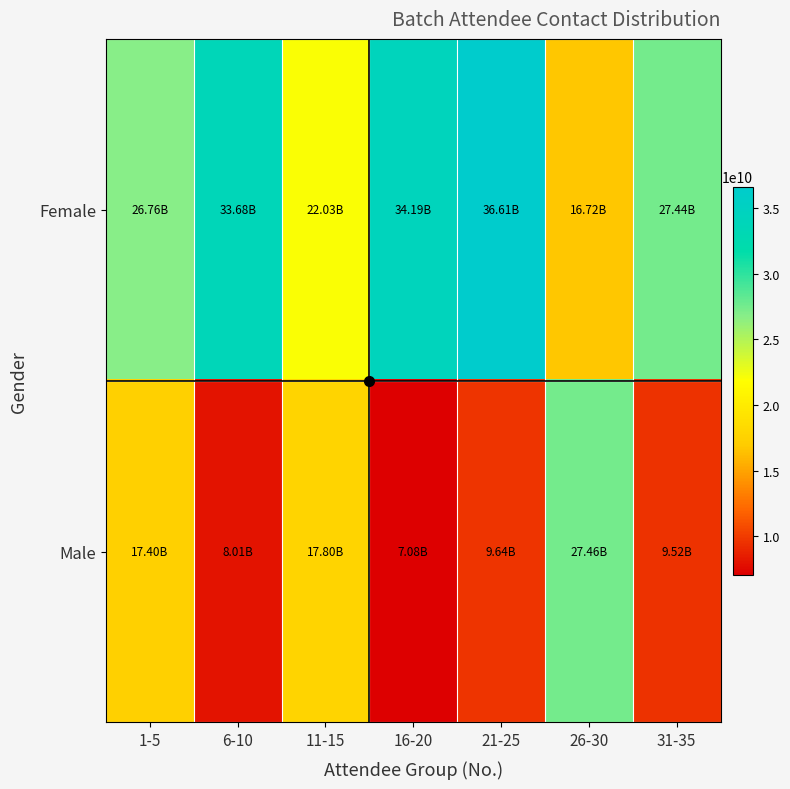

Reading right to left, what are all the values shown in this chart?

Female: 31-35=27437104935	26-30=16723007846	21-25=36614026873	16-20=34194875696	11-15=22030964933	6-10=33680630320	1-5=26759146698
Male: 31-35=9515281648	26-30=27456477277	21-25=9642726909	16-20=7075414457	11-15=17800162268	6-10=8008219089	1-5=17404542017